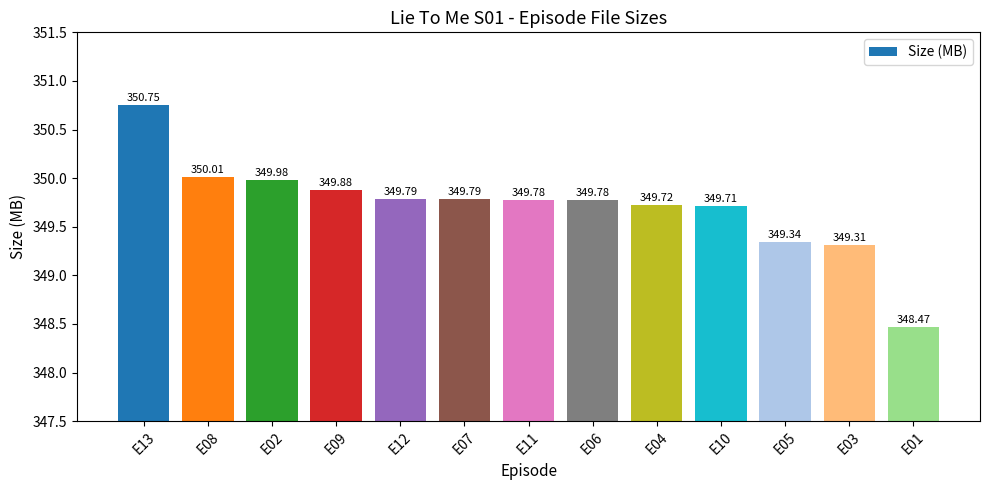

What is the ratio of the value at E09 to the value at E13?

1.0